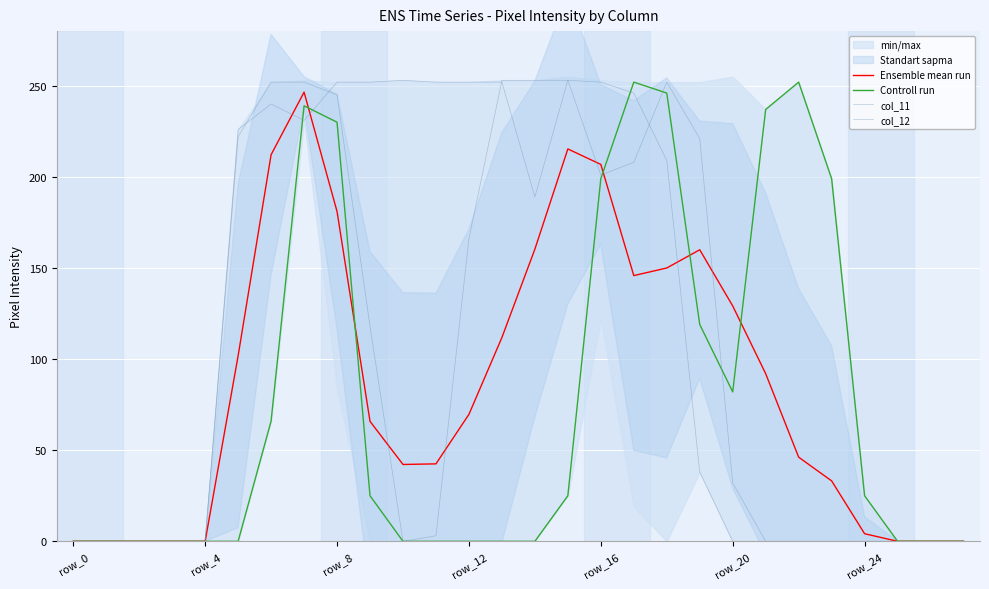

How many data points does each series have?

28